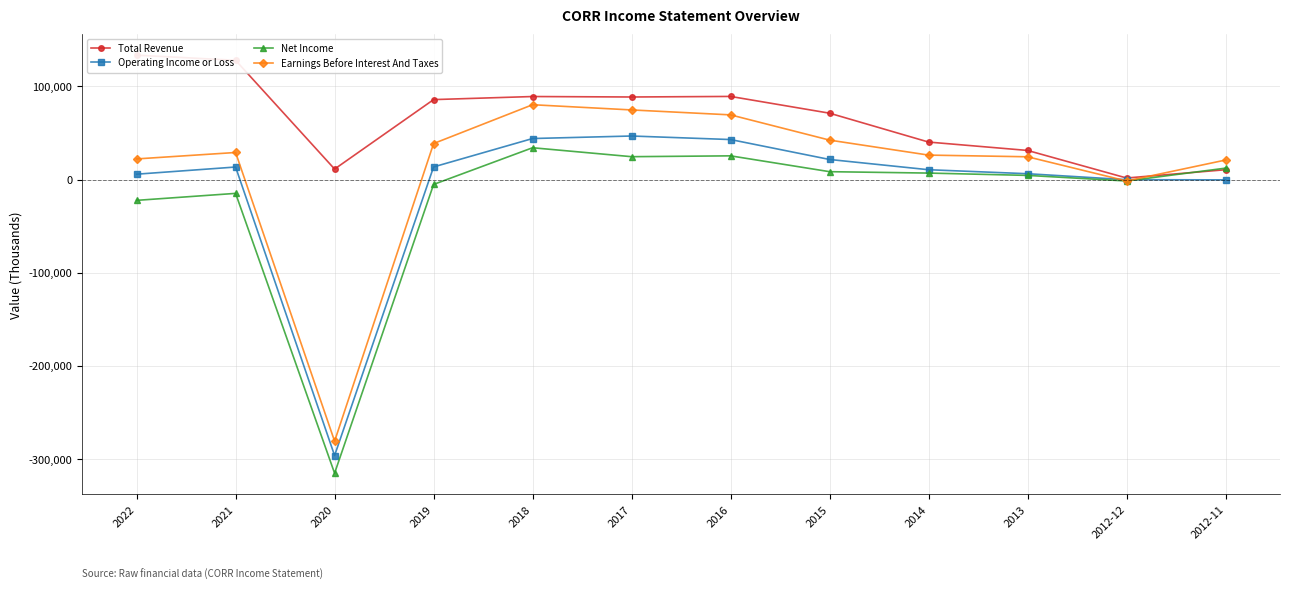

Does the chart display data point markers on the line(s)?

Yes